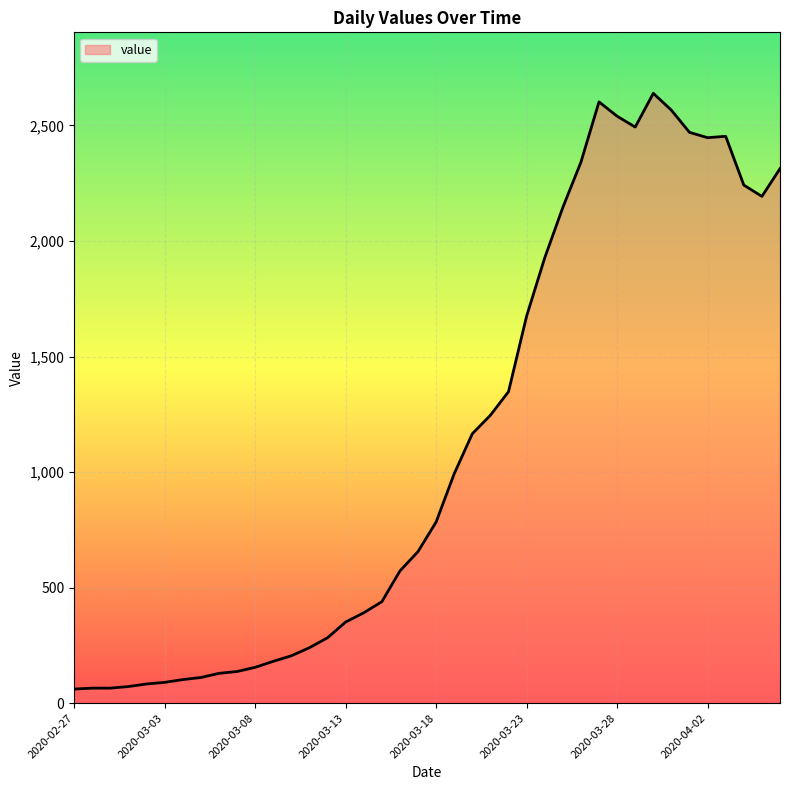

What is the difference between the maximum and minimum values?

2578